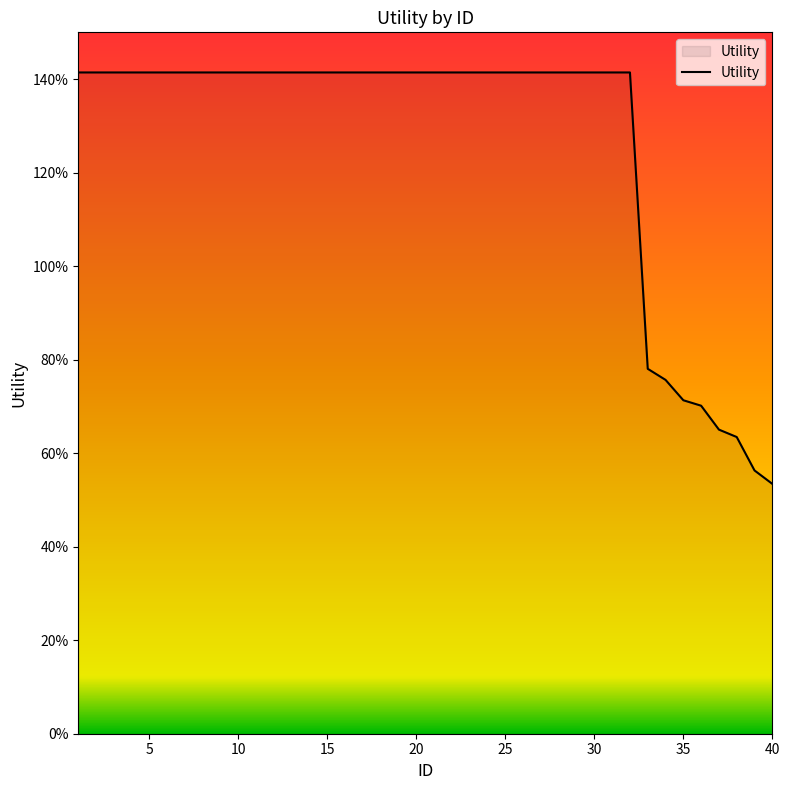

Does the chart have visible grid lines?

No